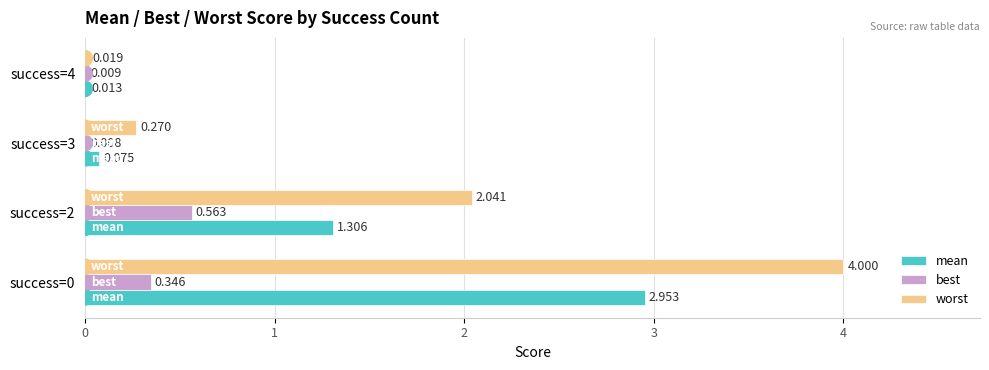

Which series has the largest total across all categories?

worst